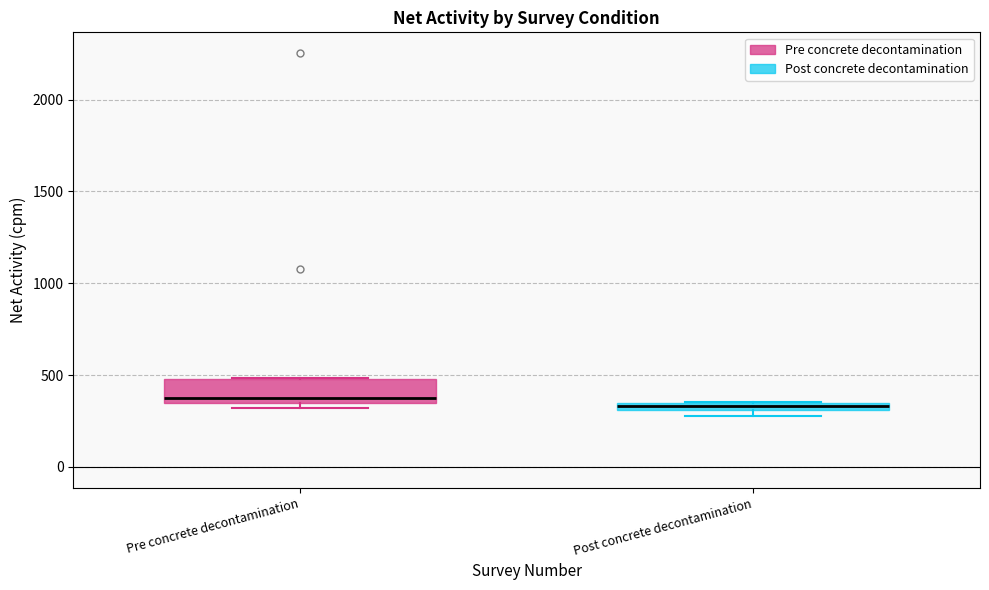

Where does the median line of the box for Pre concrete decontamination sit on the y-axis? The values are not printed on the chart, so give them approximately, as read against the axis.

400